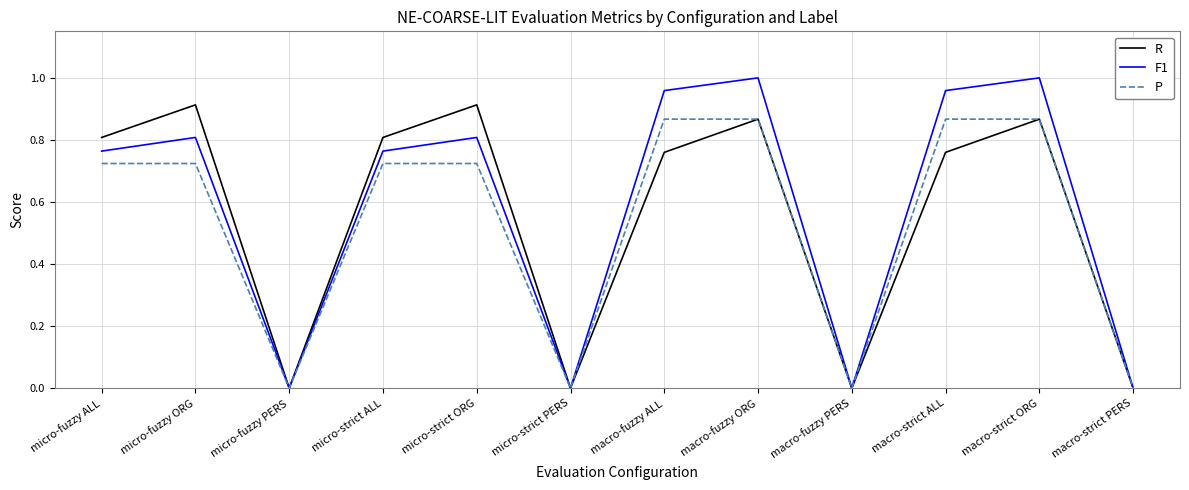

The F1 series shows 1.1 at micro-fuzzy ORG. True or false?

False